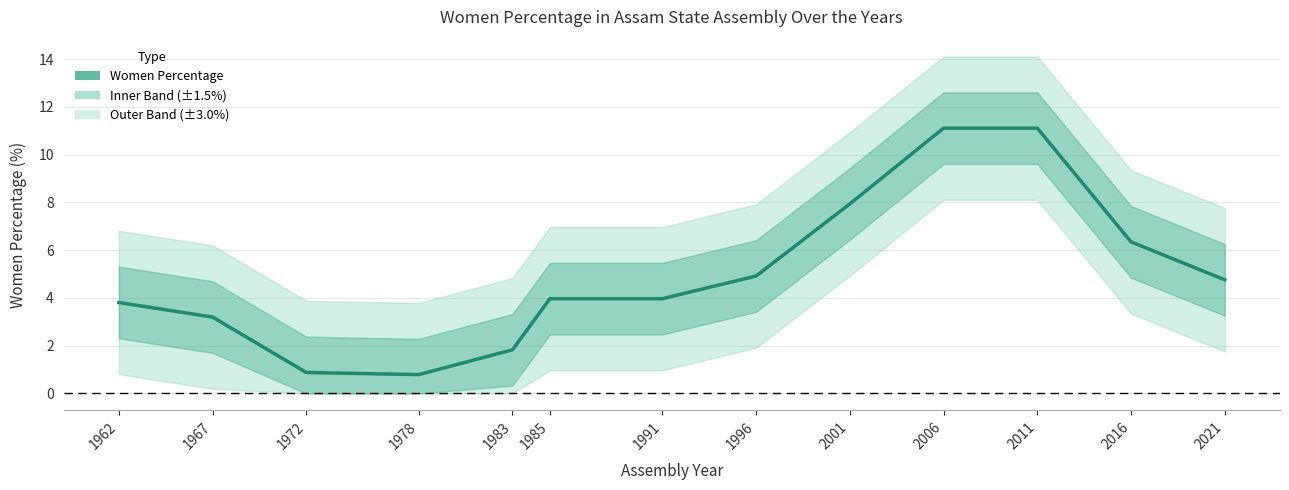

Reading left to right, transcribe all the data shown in this chart.

3.8	3.2	0.9	0.8	1.8	4.0	4.0	4.9	7.9	11.1	11.1	6.3	4.8